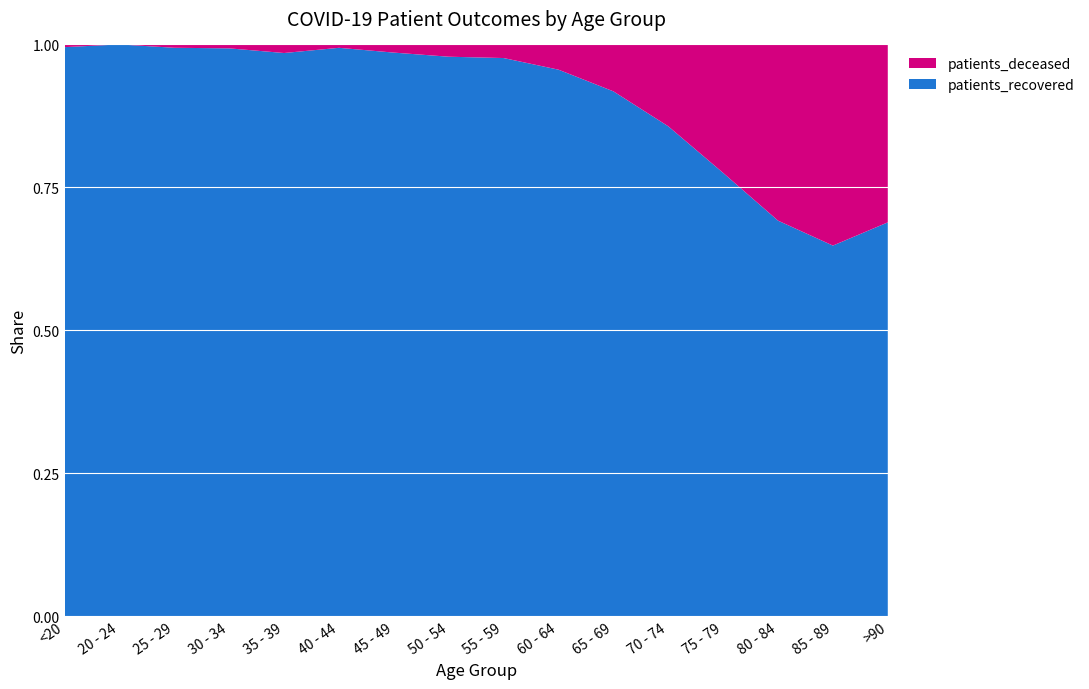

Reading right to left, list all the values displayed in this chart.

patients_deceased: 259	727	942	751	450	199	105	51	38	16	4	8	3	2	0	3
patients_recovered: 573	1339	2114	2591	2693	2227	2274	2093	1732	1104	675	526	435	342	182	632